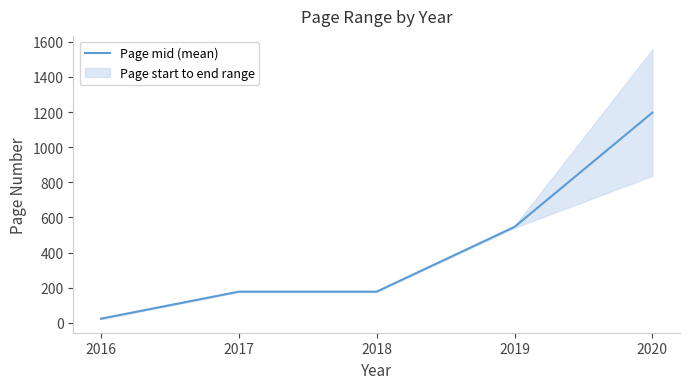

What is the difference between the second highest and second lowest values?

369